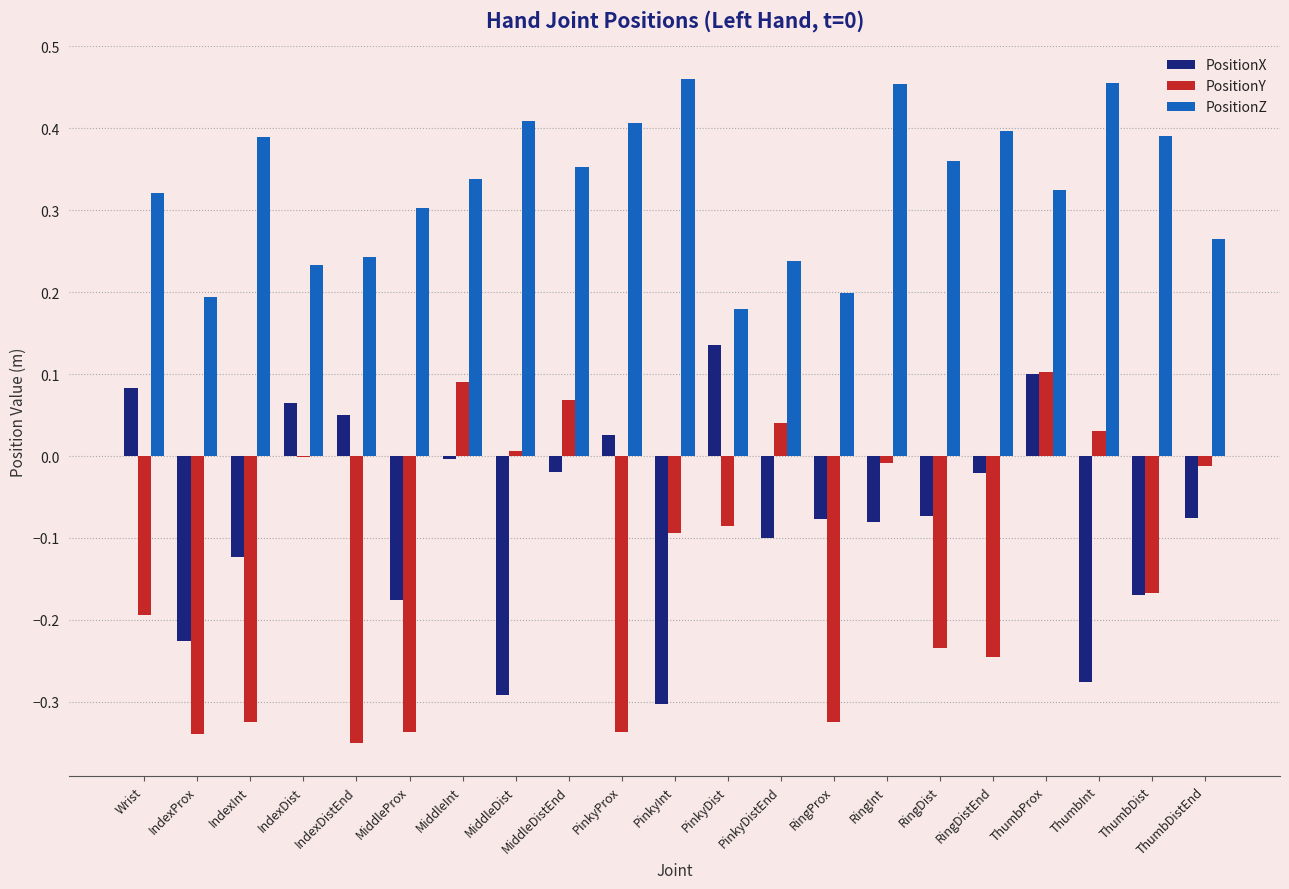

What is the sum of all PositionZ values?

6.9